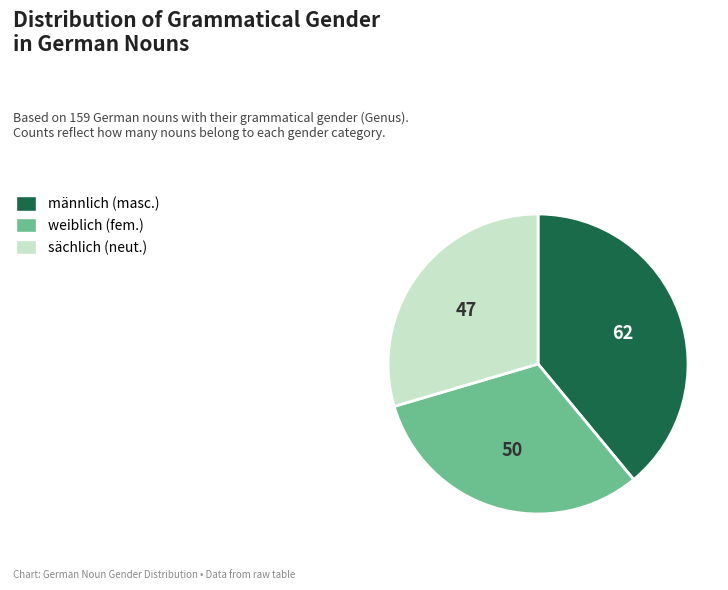

Is there a majority slice in this chart?

No